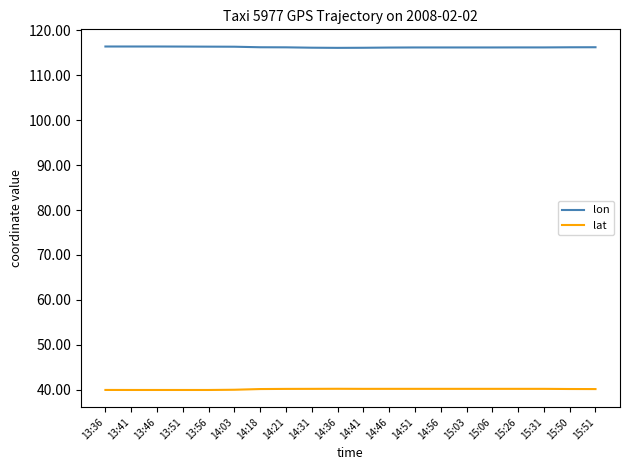

List the series in order of their overall mean, lowest first.

lat, lon